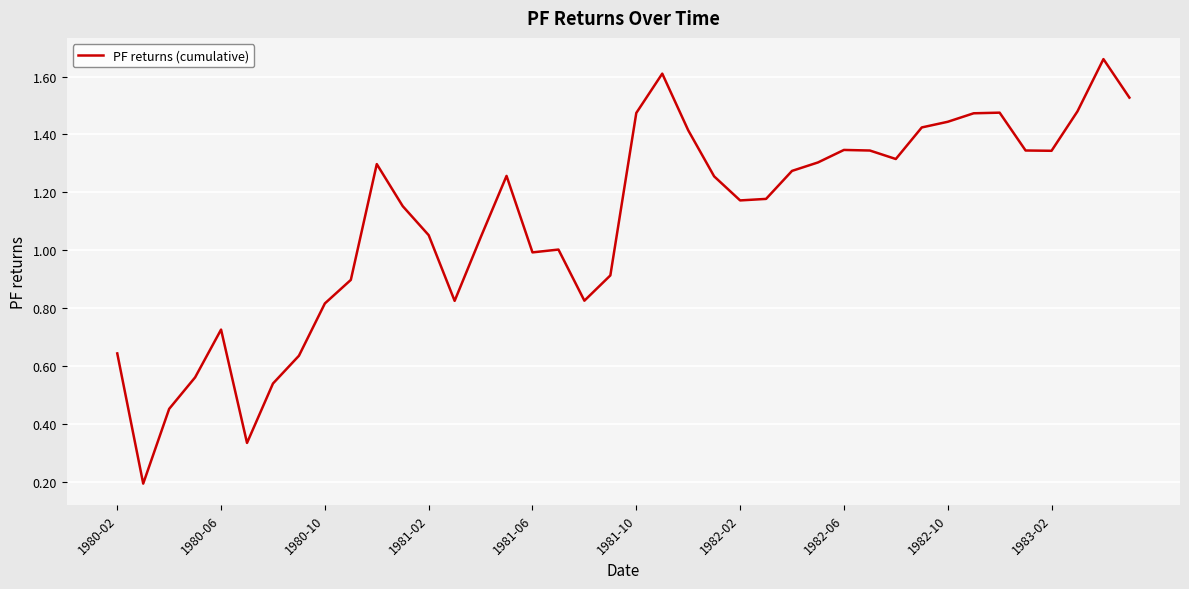

Between 1981-06 and 1982-02, which is larger?

1982-02